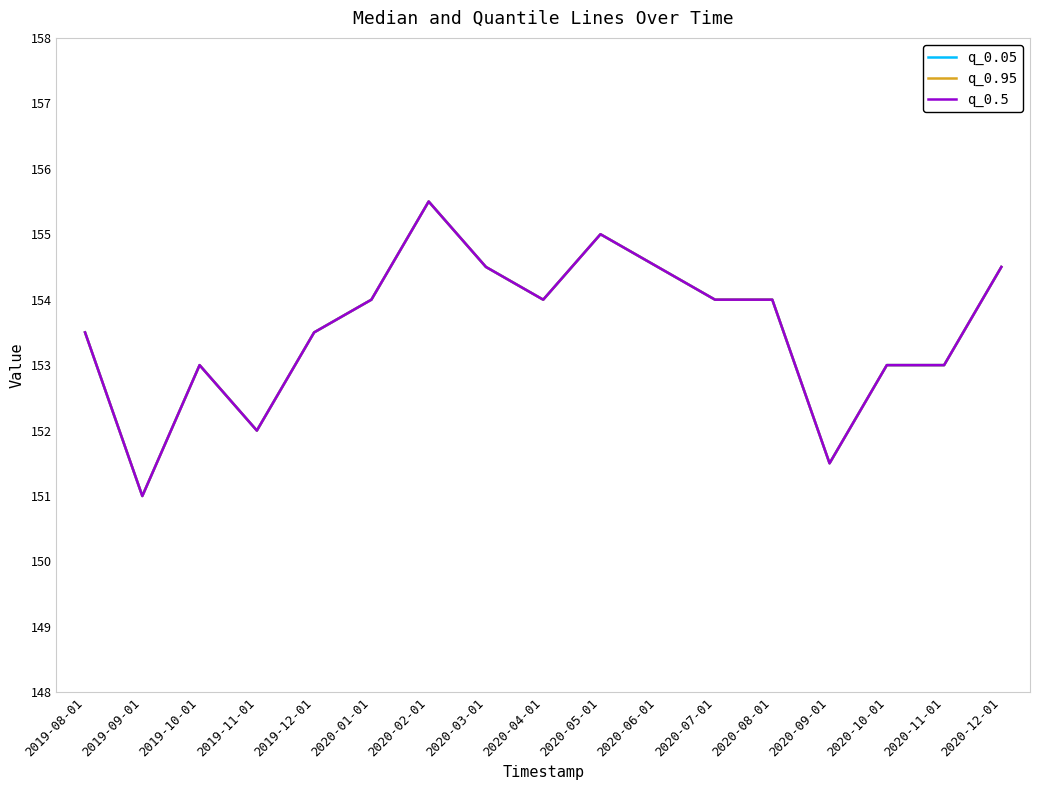

Between 2020-08-01 and 2020-03-01, which is larger?

2020-03-01